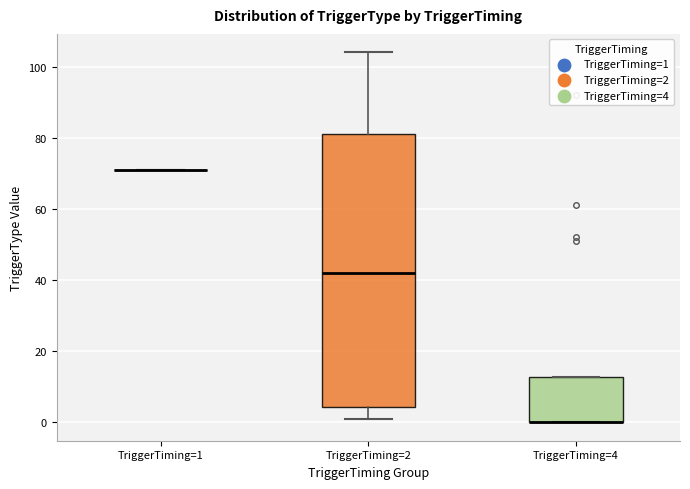

Where is the lower edge of the box for TriggerTiming=4 on the y-axis? The values are not printed on the chart, so give them approximately, as read against the axis.

0